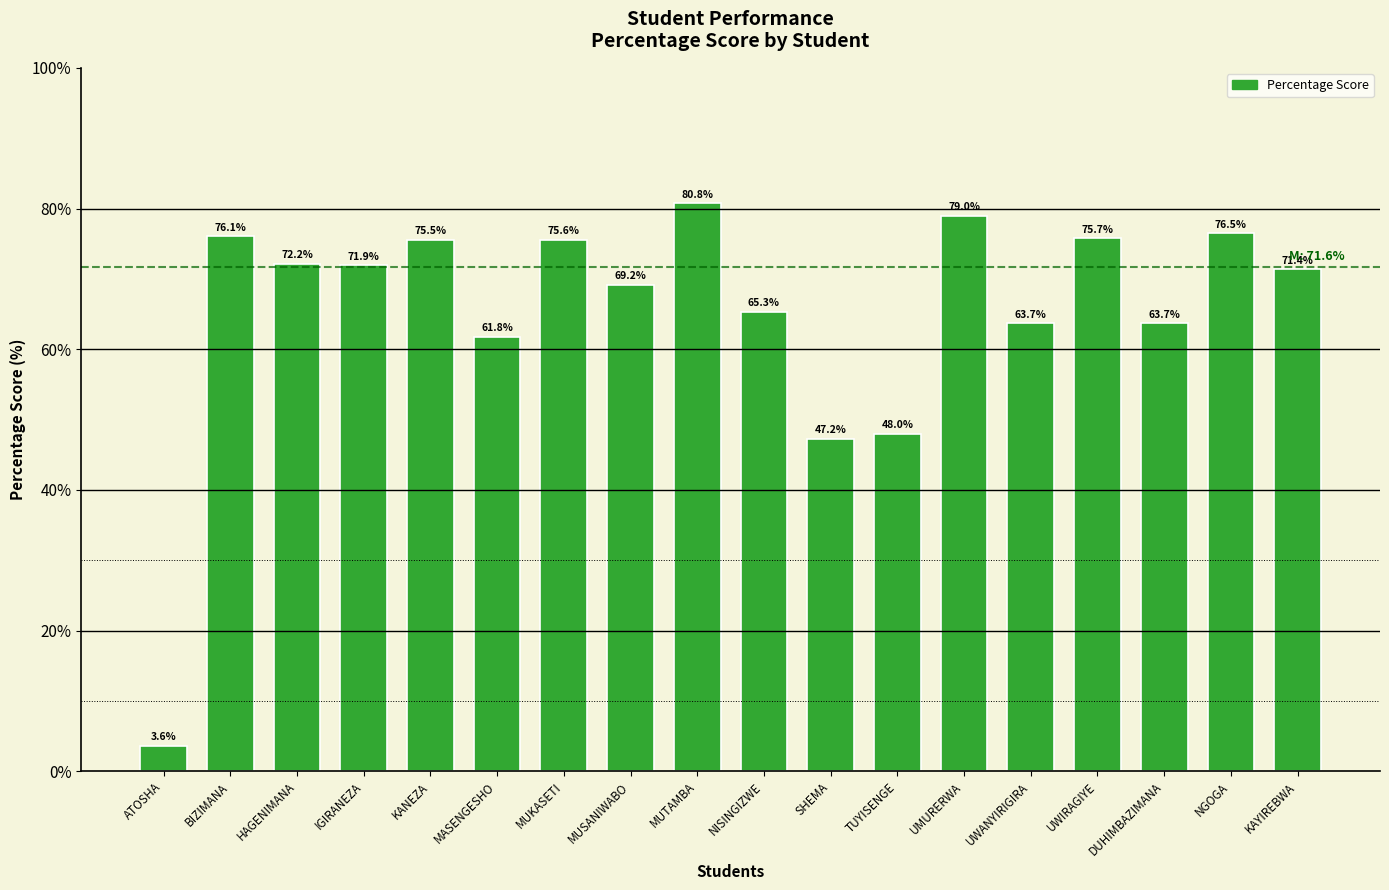

Which category has the lowest value across all series?

ATOSHA